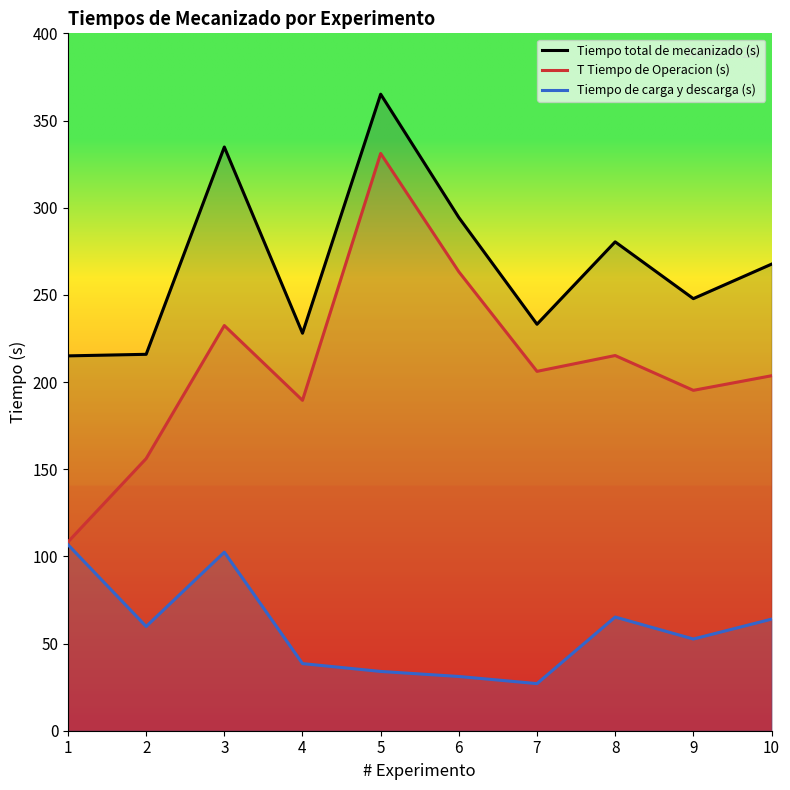

At which label does Tiempo total de mecanizado (s) first exceed 267?

3